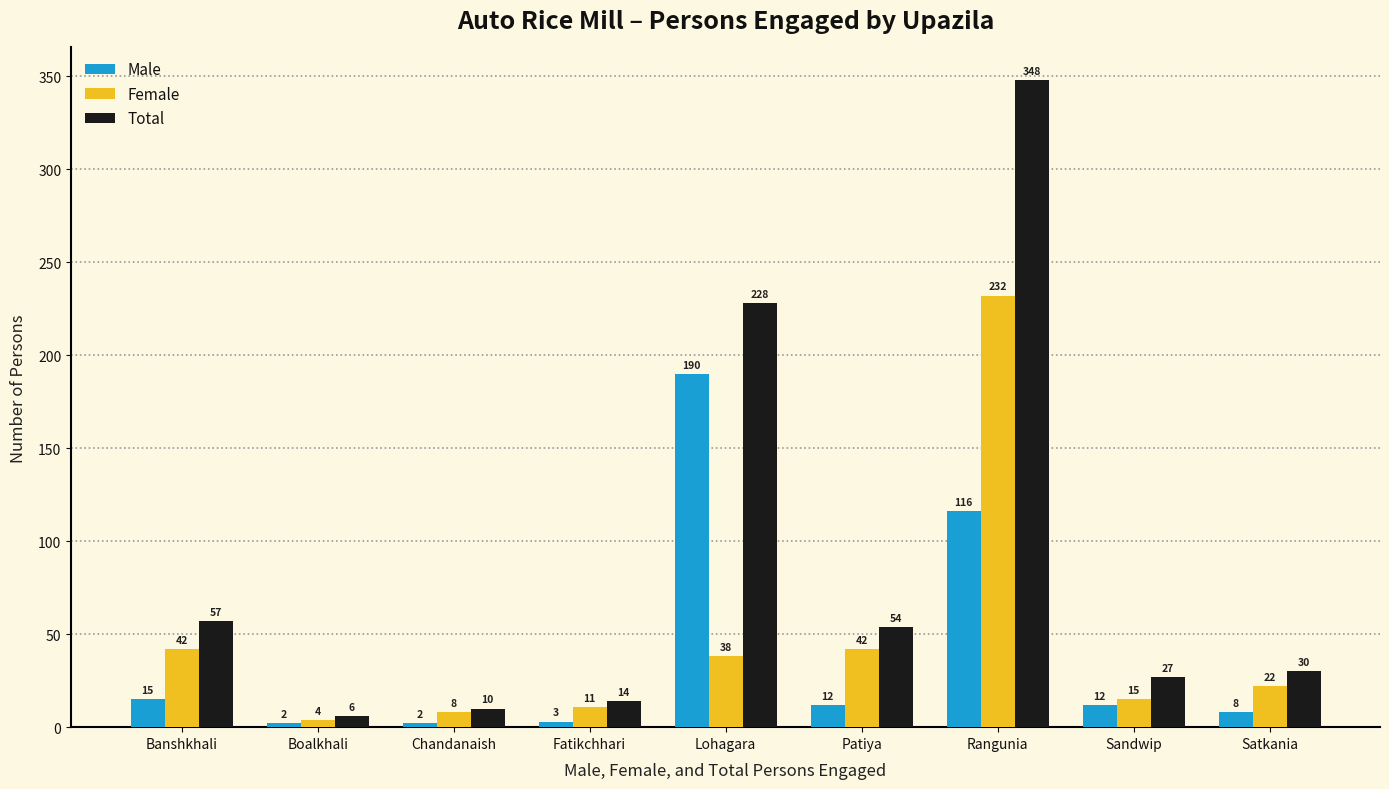

How many bars are there in total?

27